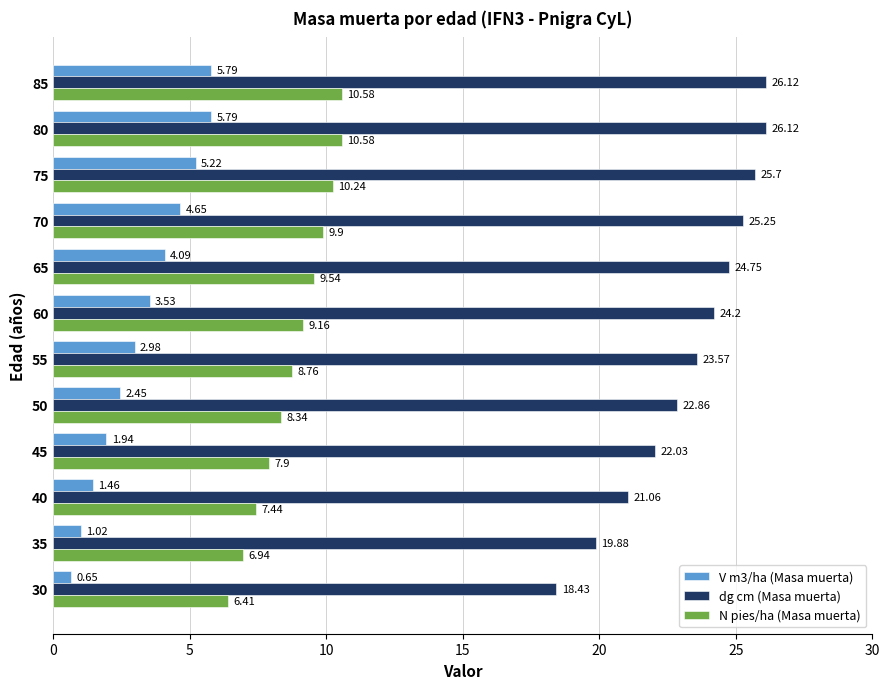

Which series changed the most between 75 and 80?

V m3/ha (Masa muerta)